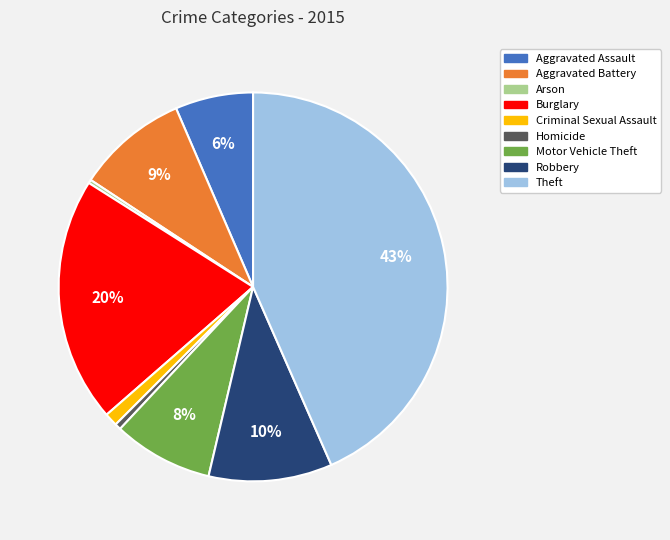

Is the sum of Arson and Motor Vehicle Theft greater than half?

No